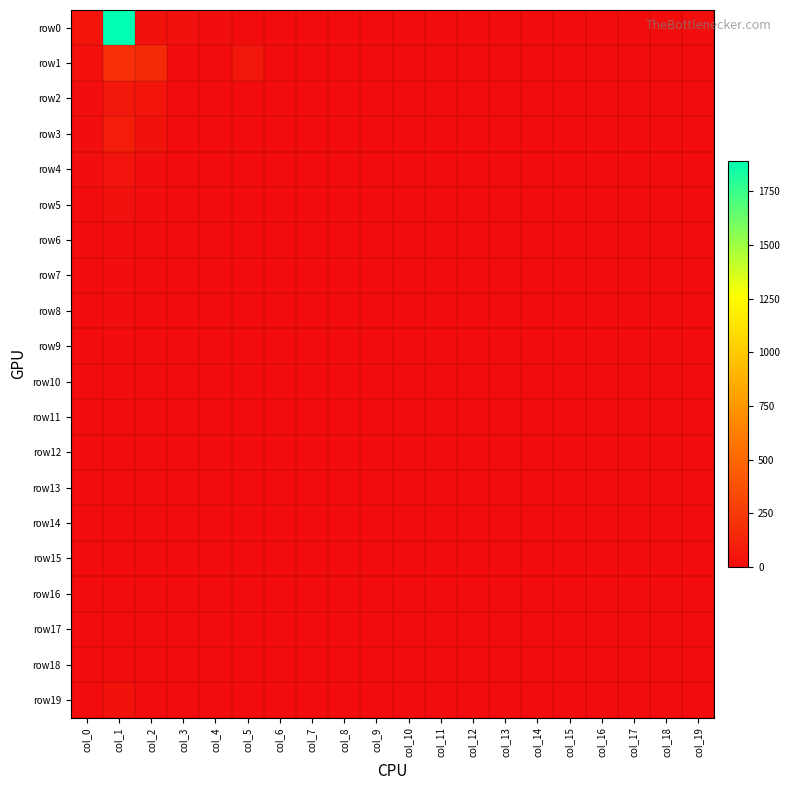

Reading left to right, list all the values displayed in this chart.

row0: col_0=45	col_1=1893	col_2=30	col_3=27	col_4=13	col_5=7	col_6=7	col_7=0	col_8=0	col_9=2	col_10=0	col_11=0	col_12=0	col_13=0	col_14=0	col_15=0	col_16=0	col_17=0	col_18=0	col_19=10
row1: col_0=18	col_1=191	col_2=164	col_3=0	col_4=0	col_5=54	col_6=0	col_7=1	col_8=0	col_9=0	col_10=1	col_11=0	col_12=0	col_13=0	col_14=0	col_15=0	col_16=0	col_17=0	col_18=0	col_19=7
row2: col_0=14	col_1=52	col_2=49	col_3=4	col_4=0	col_5=7	col_6=0	col_7=0	col_8=0	col_9=1	col_10=0	col_11=0	col_12=0	col_13=0	col_14=0	col_15=0	col_16=0	col_17=1	col_18=0	col_19=5
row3: col_0=8	col_1=93	col_2=35	col_3=1	col_4=0	col_5=2	col_6=0	col_7=0	col_8=0	col_9=0	col_10=0	col_11=0	col_12=0	col_13=0	col_14=0	col_15=0	col_16=0	col_17=0	col_18=0	col_19=4
row4: col_0=9	col_1=38	col_2=10	col_3=1	col_4=0	col_5=2	col_6=1	col_7=0	col_8=0	col_9=0	col_10=0	col_11=0	col_12=0	col_13=0	col_14=0	col_15=0	col_16=0	col_17=0	col_18=0	col_19=0
row5: col_0=2	col_1=26	col_2=10	col_3=2	col_4=1	col_5=1	col_6=0	col_7=0	col_8=0	col_9=0	col_10=0	col_11=0	col_12=0	col_13=0	col_14=0	col_15=0	col_16=0	col_17=0	col_18=0	col_19=1
row6: col_0=5	col_1=13	col_2=5	col_3=0	col_4=0	col_5=3	col_6=0	col_7=0	col_8=0	col_9=0	col_10=1	col_11=0	col_12=0	col_13=0	col_14=0	col_15=0	col_16=0	col_17=0	col_18=0	col_19=1
row7: col_0=3	col_1=13	col_2=7	col_3=1	col_4=1	col_5=4	col_6=0	col_7=0	col_8=0	col_9=0	col_10=0	col_11=0	col_12=0	col_13=1	col_14=0	col_15=0	col_16=0	col_17=0	col_18=0	col_19=0
row8: col_0=3	col_1=14	col_2=6	col_3=0	col_4=0	col_5=0	col_6=0	col_7=0	col_8=0	col_9=0	col_10=0	col_11=0	col_12=0	col_13=0	col_14=0	col_15=0	col_16=0	col_17=0	col_18=0	col_19=0
row9: col_0=5	col_1=4	col_2=3	col_3=0	col_4=0	col_5=0	col_6=0	col_7=0	col_8=0	col_9=0	col_10=0	col_11=1	col_12=0	col_13=0	col_14=0	col_15=0	col_16=0	col_17=0	col_18=0	col_19=0
row10: col_0=3	col_1=10	col_2=3	col_3=1	col_4=0	col_5=0	col_6=0	col_7=0	col_8=0	col_9=0	col_10=0	col_11=0	col_12=0	col_13=0	col_14=0	col_15=0	col_16=0	col_17=0	col_18=0	col_19=0
row11: col_0=3	col_1=7	col_2=0	col_3=0	col_4=0	col_5=0	col_6=0	col_7=0	col_8=0	col_9=0	col_10=0	col_11=0	col_12=0	col_13=0	col_14=0	col_15=0	col_16=0	col_17=0	col_18=0	col_19=0
row12: col_0=0	col_1=7	col_2=2	col_3=0	col_4=0	col_5=0	col_6=0	col_7=0	col_8=0	col_9=0	col_10=0	col_11=0	col_12=0	col_13=0	col_14=0	col_15=0	col_16=0	col_17=0	col_18=0	col_19=0
row13: col_0=1	col_1=5	col_2=1	col_3=0	col_4=0	col_5=1	col_6=0	col_7=0	col_8=0	col_9=0	col_10=0	col_11=1	col_12=0	col_13=0	col_14=0	col_15=0	col_16=0	col_17=0	col_18=0	col_19=0
row14: col_0=3	col_1=1	col_2=3	col_3=0	col_4=0	col_5=0	col_6=0	col_7=0	col_8=0	col_9=0	col_10=0	col_11=0	col_12=0	col_13=0	col_14=0	col_15=0	col_16=0	col_17=0	col_18=0	col_19=0
row15: col_0=1	col_1=4	col_2=0	col_3=1	col_4=0	col_5=0	col_6=0	col_7=1	col_8=0	col_9=0	col_10=0	col_11=0	col_12=0	col_13=0	col_14=0	col_15=0	col_16=0	col_17=0	col_18=0	col_19=0
row16: col_0=0	col_1=3	col_2=0	col_3=0	col_4=0	col_5=0	col_6=0	col_7=0	col_8=0	col_9=0	col_10=0	col_11=0	col_12=0	col_13=0	col_14=0	col_15=0	col_16=0	col_17=0	col_18=0	col_19=0
row17: col_0=0	col_1=0	col_2=2	col_3=0	col_4=0	col_5=1	col_6=0	col_7=0	col_8=0	col_9=0	col_10=0	col_11=0	col_12=0	col_13=0	col_14=0	col_15=0	col_16=0	col_17=0	col_18=0	col_19=0
row18: col_0=0	col_1=2	col_2=0	col_3=0	col_4=0	col_5=0	col_6=0	col_7=0	col_8=1	col_9=0	col_10=0	col_11=0	col_12=0	col_13=0	col_14=0	col_15=0	col_16=0	col_17=0	col_18=0	col_19=0
row19: col_0=6	col_1=33	col_2=2	col_3=0	col_4=0	col_5=0	col_6=0	col_7=0	col_8=0	col_9=0	col_10=0	col_11=1	col_12=1	col_13=0	col_14=0	col_15=0	col_16=0	col_17=0	col_18=0	col_19=1